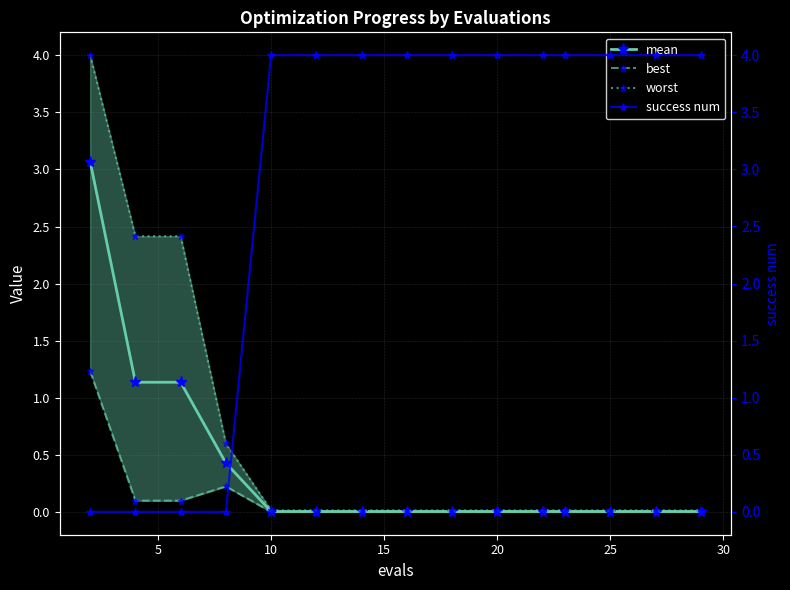

Which category has the highest value across all series?

10